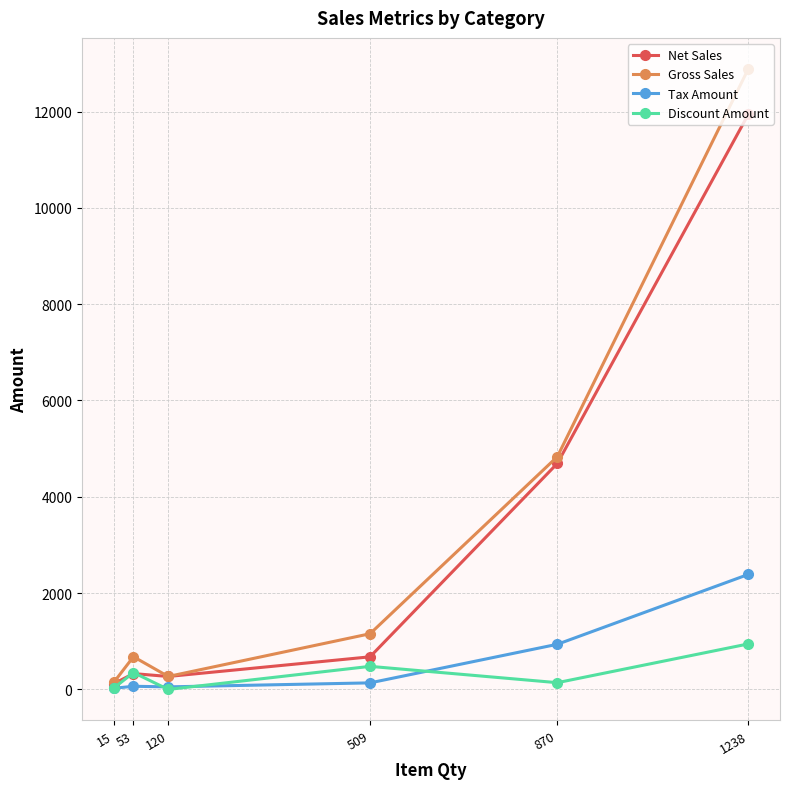

Does the chart have visible grid lines?

Yes